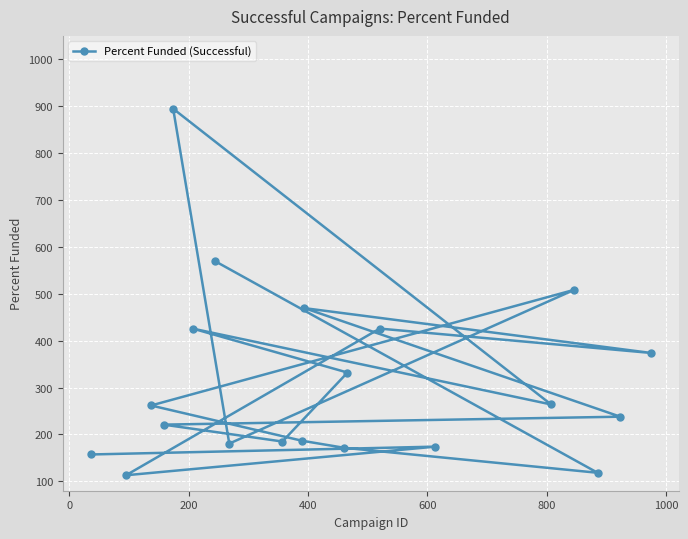

Count the number of data series in this chart.

1